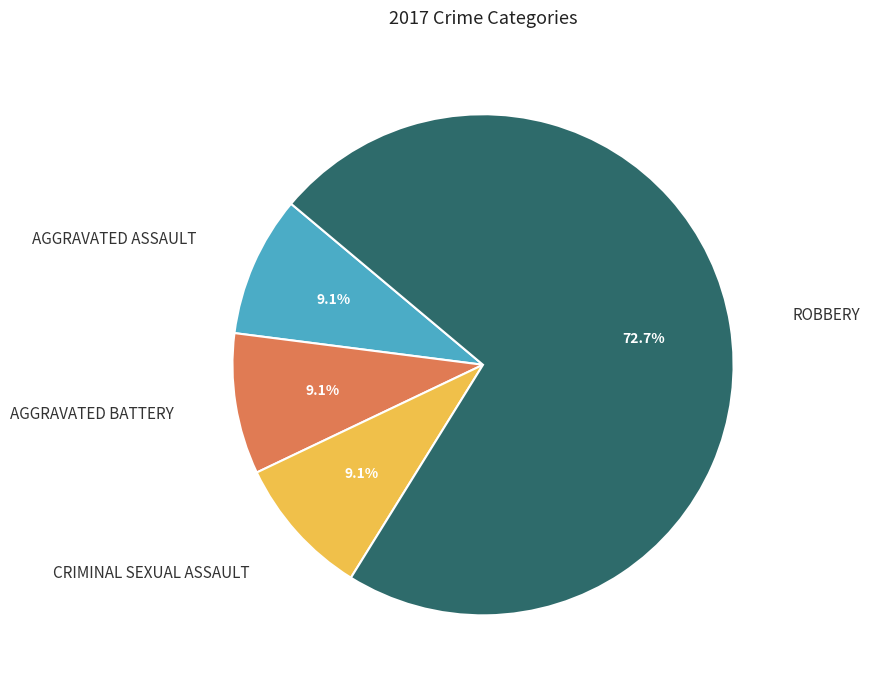

Is there any slice that represents more than half of the pie?

Yes